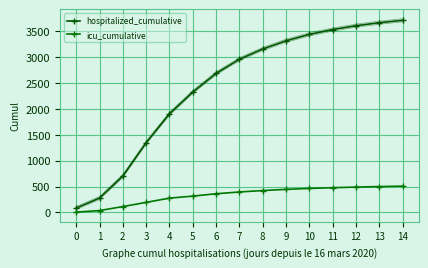

At 4, list the series in order from smallest to largest.

icu_cumulative, hospitalized_cumulative